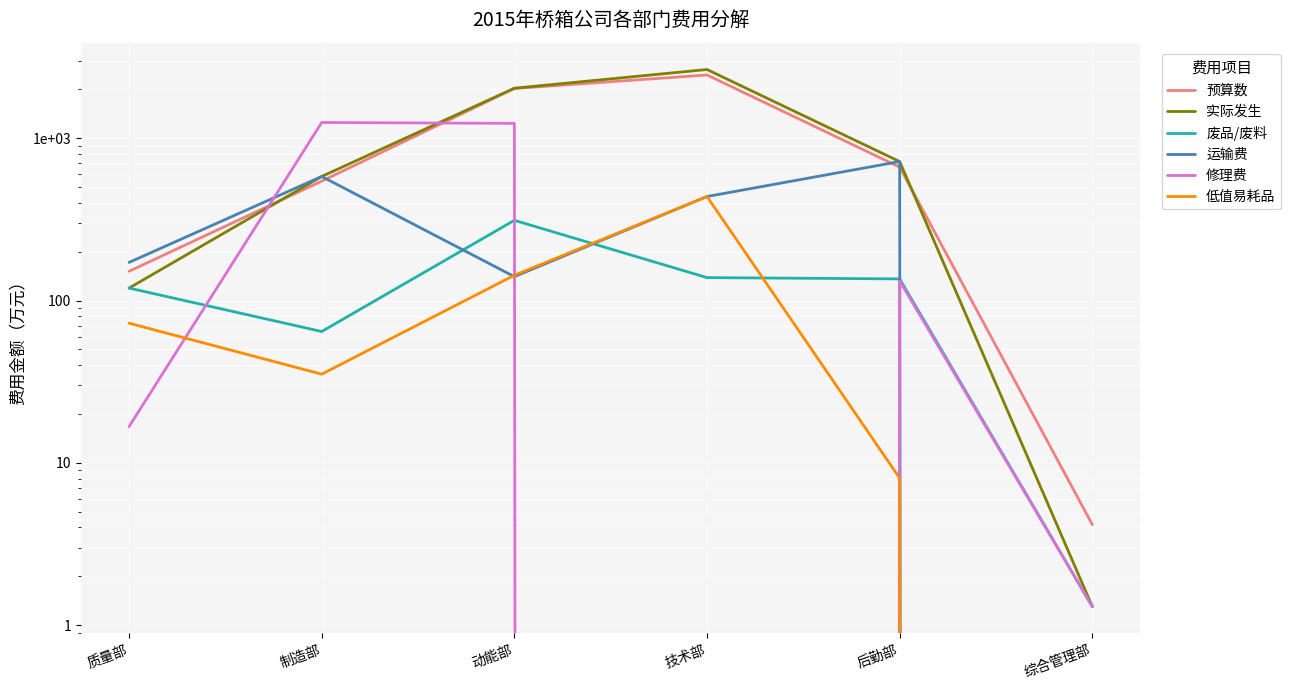

Where is the first local minimum for 修理费?

技术部